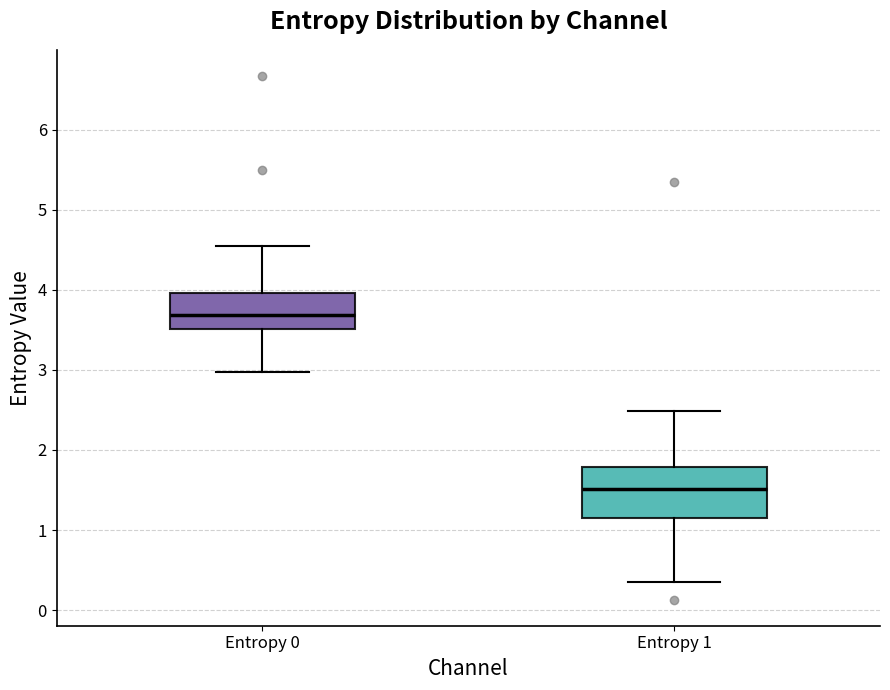

Reading left to right, transcribe this box plot: for each box, give where its median line is, the range the box spans, and where its two whiskers end, as read against the y-axis. The values are not printed on the chart, so give them approximately, as read against the axis.

Entropy 0: median 3.7, box 3.5 to 4.0, whiskers 3.0 to 4.5
Entropy 1: median 1.5, box 1.2 to 1.8, whiskers 0.3 to 2.5